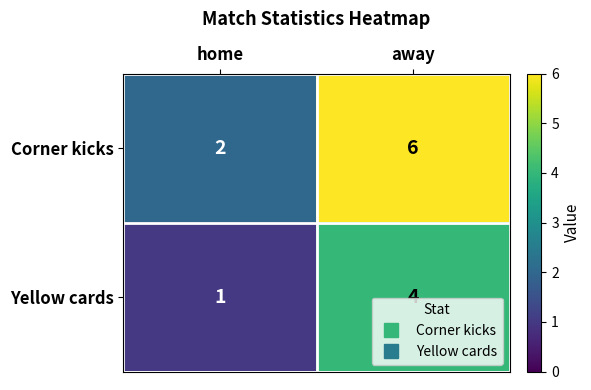

Reading right to left, list all the values displayed in this chart.

Corner kicks: away=6	home=2
Yellow cards: away=4	home=1